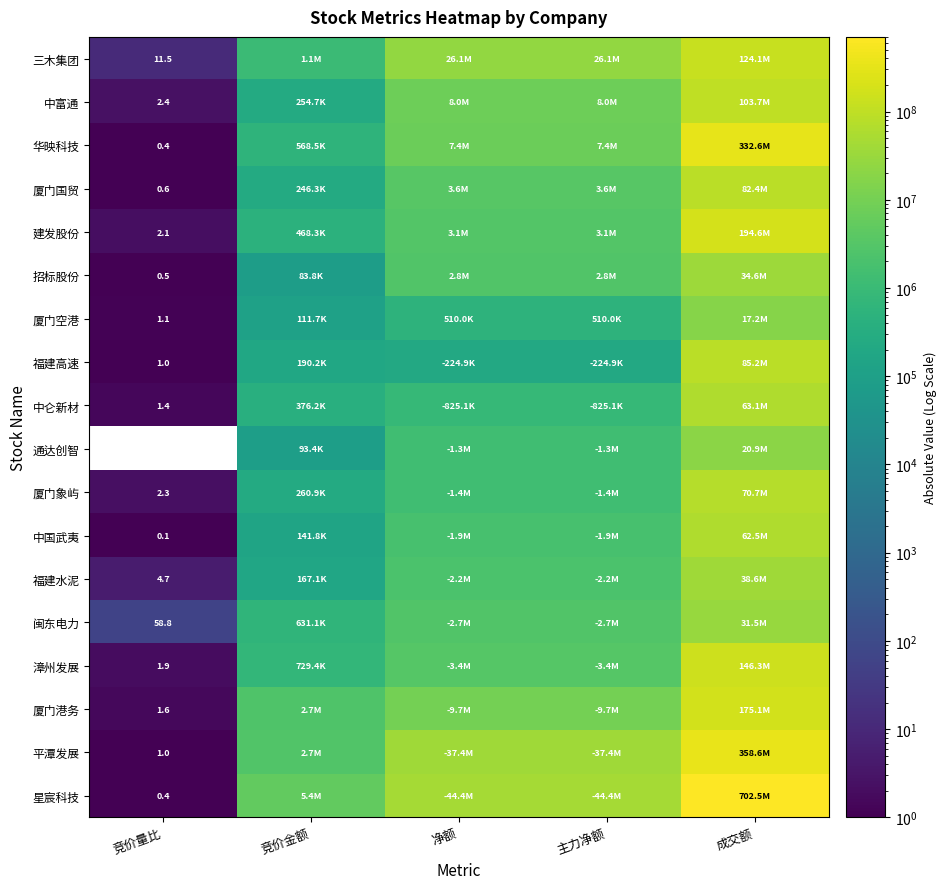

Is it true that 厦门象屿 equals 0.5 at 竞价量比?

False